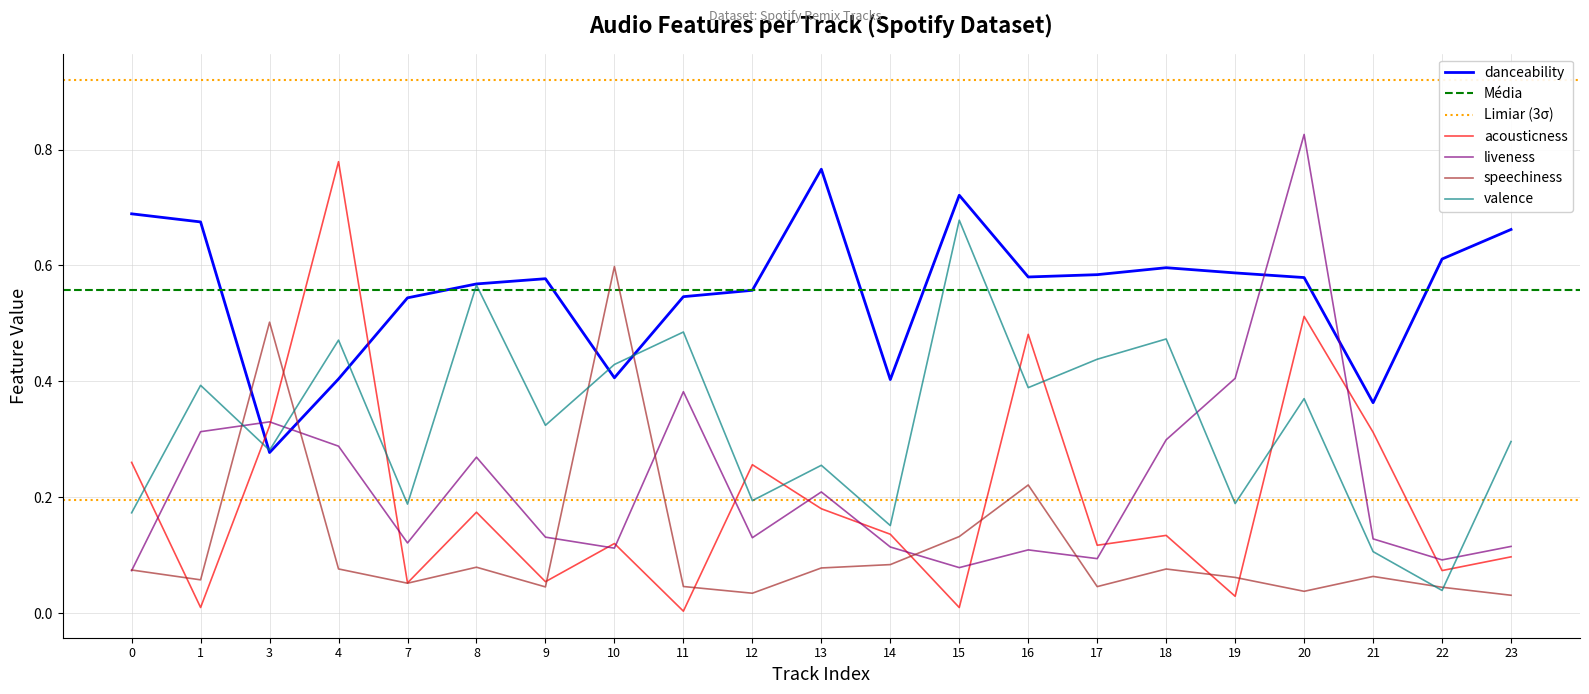

Which series changed the most between 8 and 22?

valence